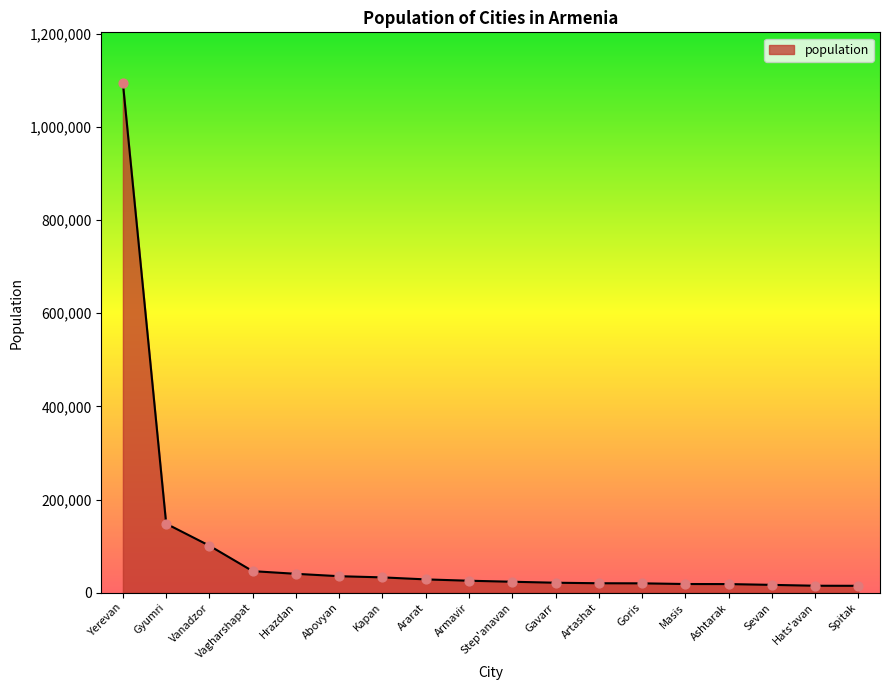

What is the change in value from Kapan to Goris?

-12781